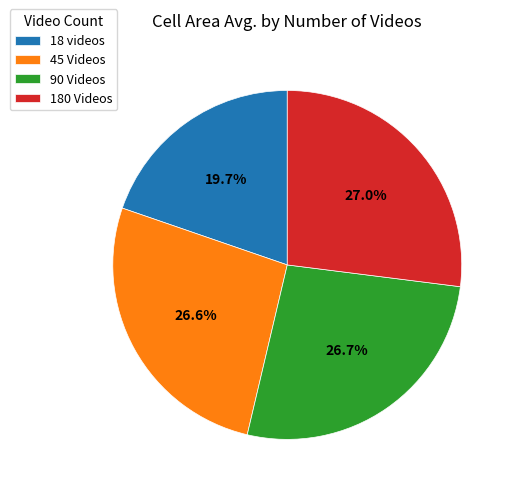

Between 90 Videos and 18 videos, which is larger?

90 Videos